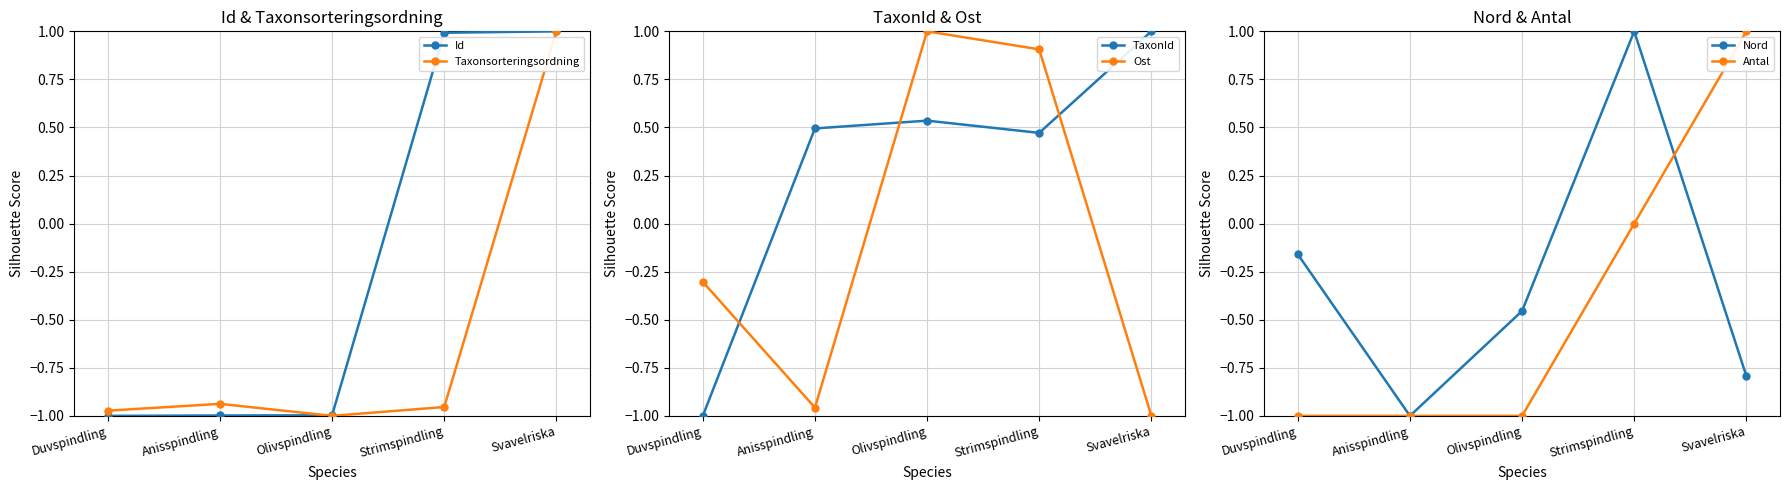

What is the label of the 5th point from the left?

Svavelriska